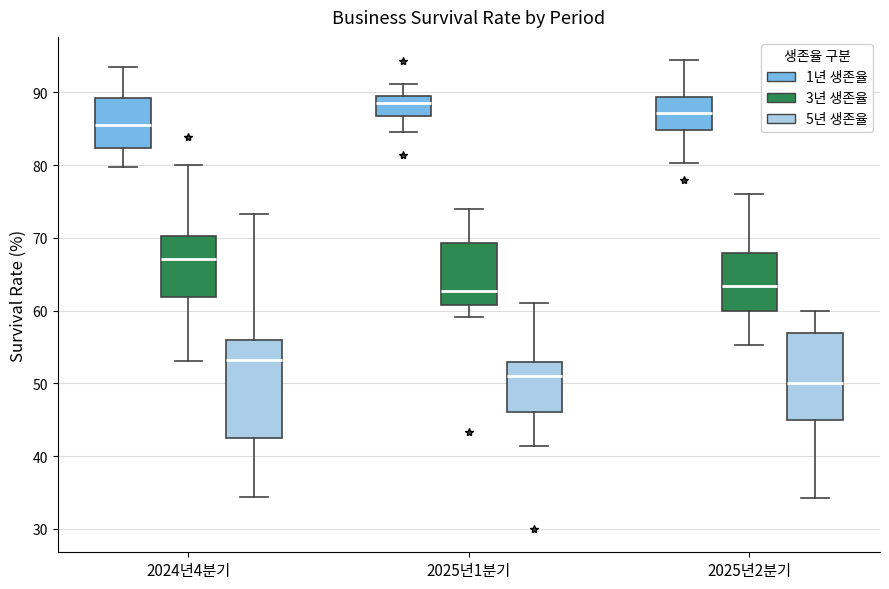

Which box is the tallest, from its lower edge to its upper edge?

2024년4분기 (5년 생존율)